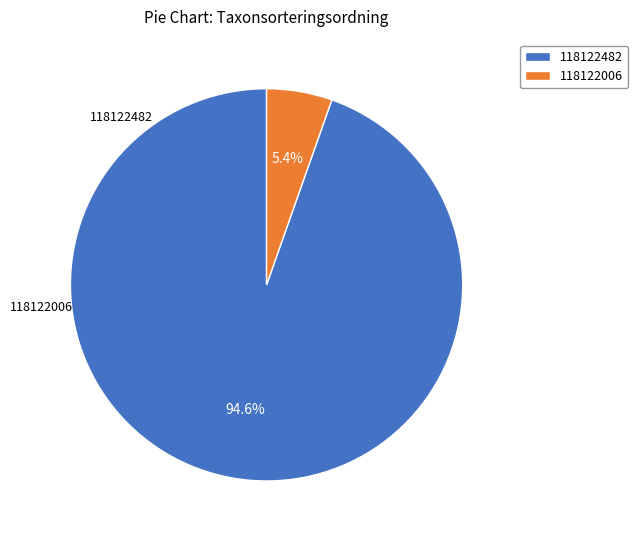

How many segments does this pie chart have?

2